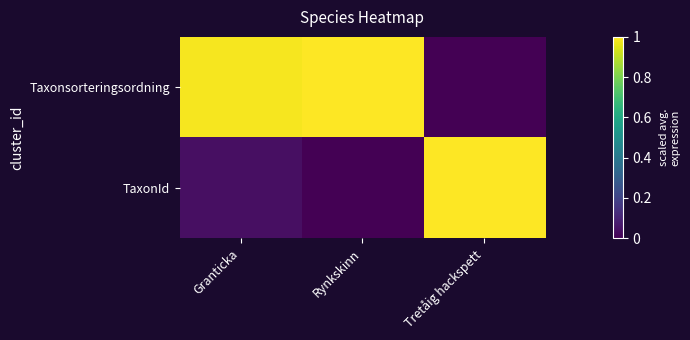

List the series in order of their overall mean, lowest first.

TaxonId, Taxonsorteringsordning